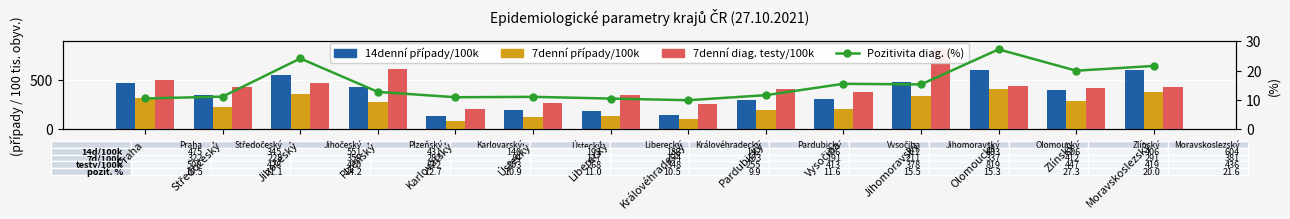

What position from the left is Praha?

1